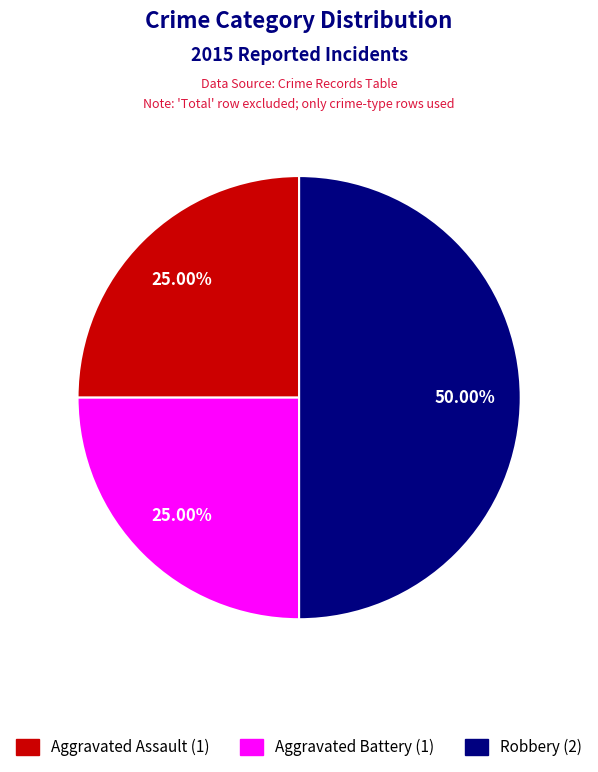

Which has a higher value, Aggravated Assault or Robbery?

Robbery